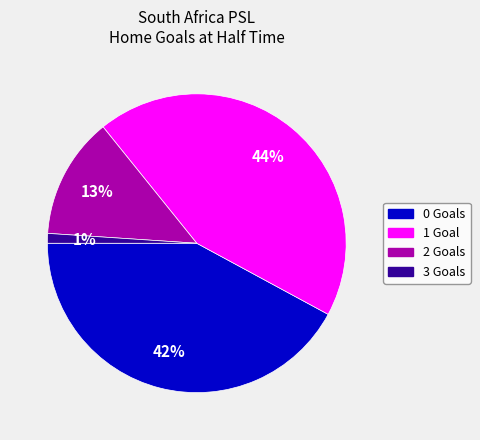

Rank the categories by value from highest to lowest.

1, 0, 2, 3